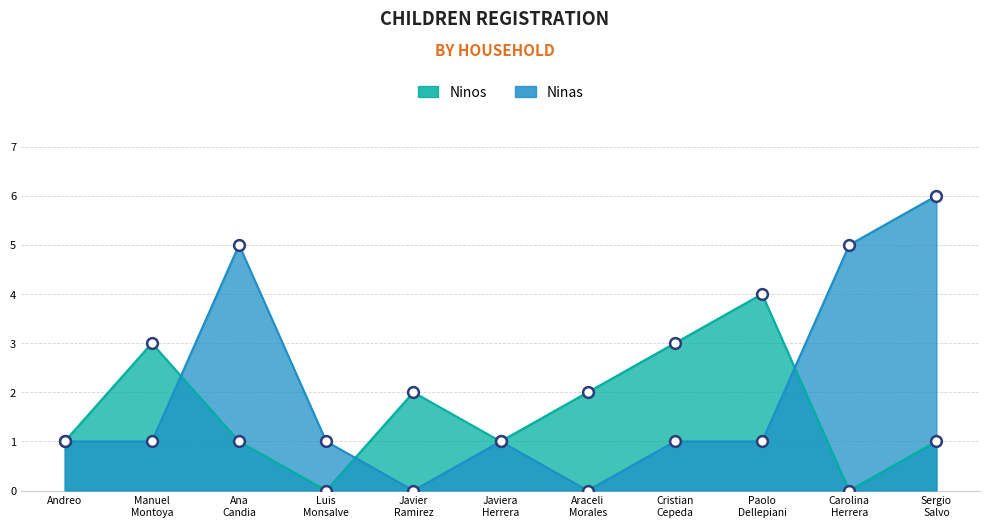

Which series has the largest Y range (max minus min)?

Ninas